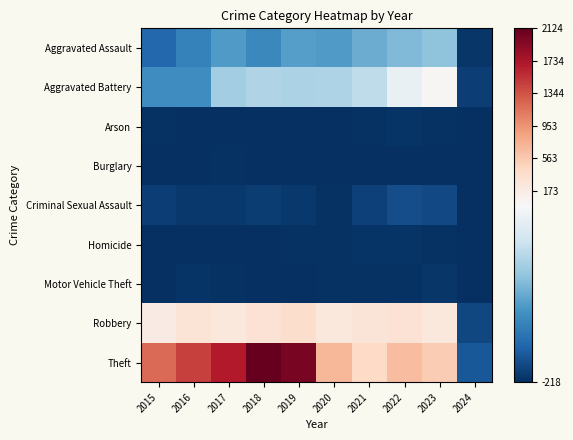

What is the difference between the highest and lowest values at 2019?

2229.0